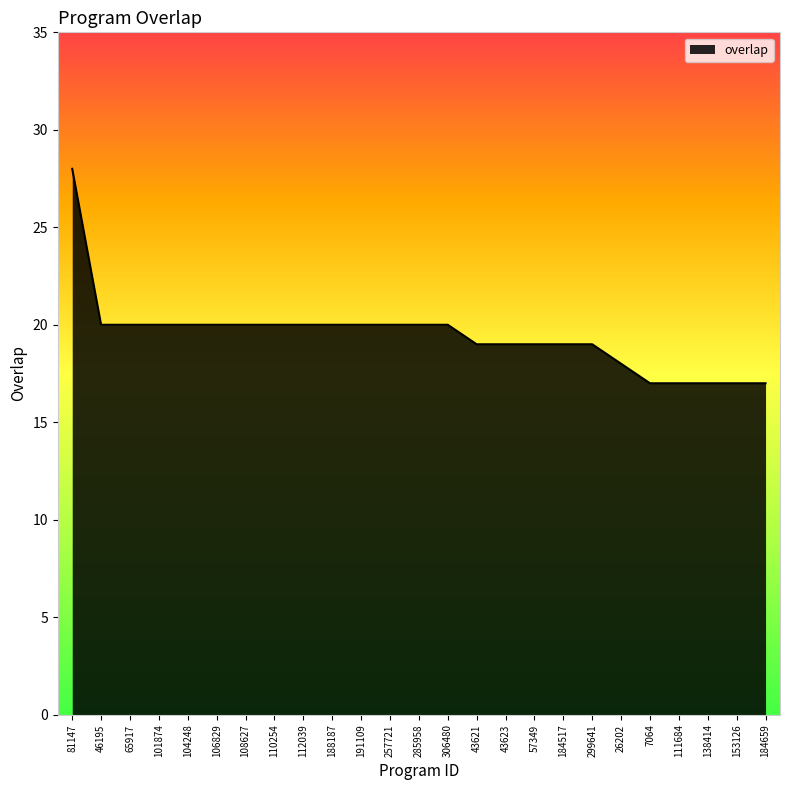

What is the sum of all values?

486